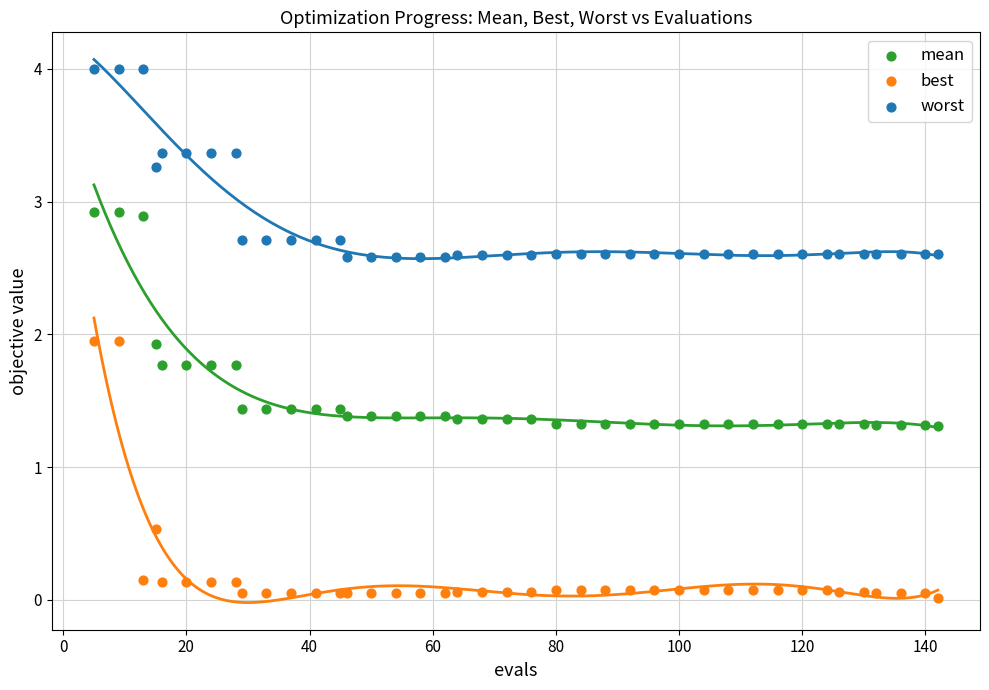

Which series has the widest spread of Y values?

best